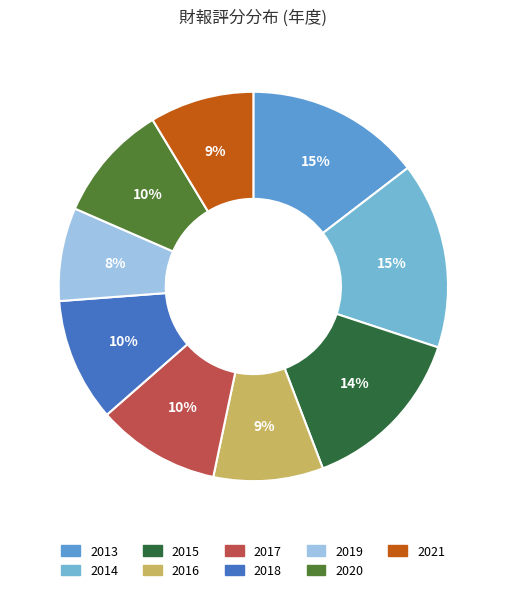

True or false: 2015 accounts for 24% of the total.

False